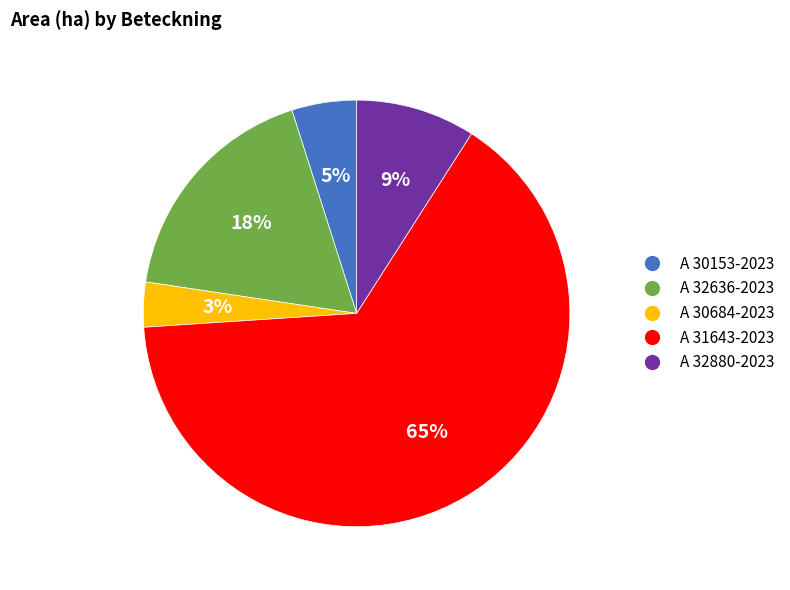

To the nearest percent, what is the difference between the largest and smallest slice percentages?

62%